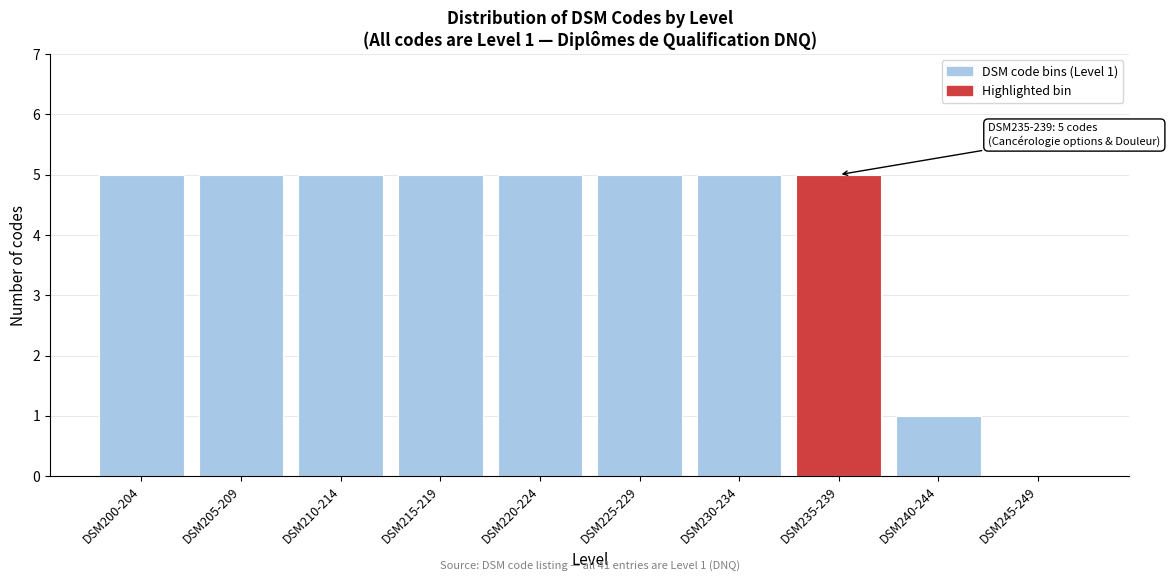

Reading right to left, list all the values displayed in this chart.

DSM245-249=0	DSM240-244=1	DSM235-239=5	DSM230-234=5	DSM225-229=5	DSM220-224=5	DSM215-219=5	DSM210-214=5	DSM205-209=5	DSM200-204=5